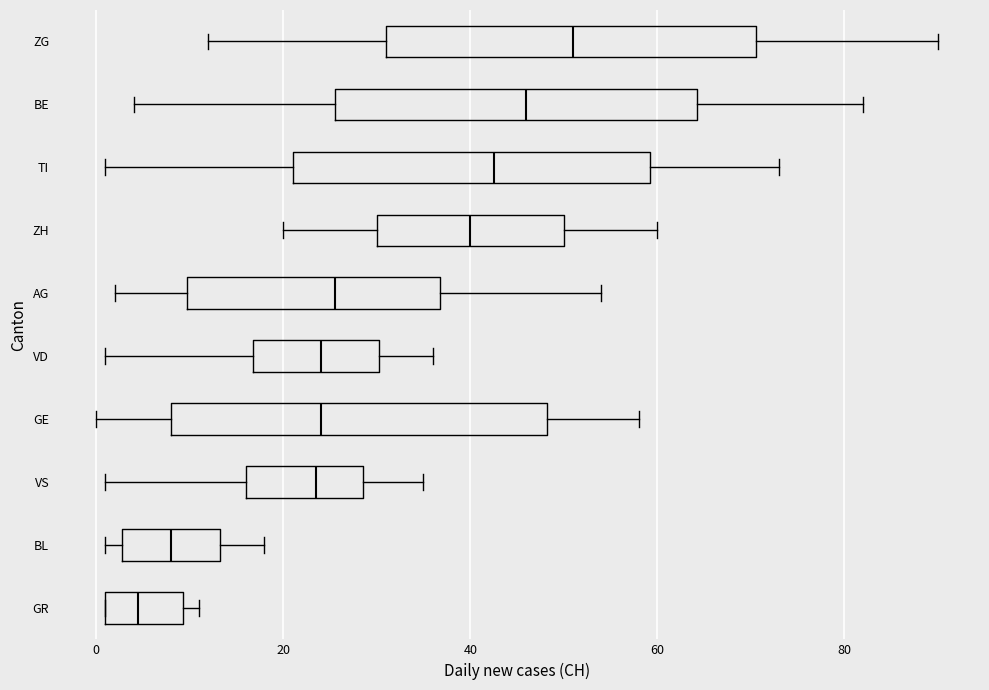

Reading bottom to top, read every box against the x-axis: the position of its median line, the range the box covers, and the ends of its whiskers. The values are not printed on the chart, so give them approximately, as read against the axis.

GR: median 4, box 2 to 10, whiskers 2 to 12
BL: median 8, box 2 to 14, whiskers 2 (just left of the box's left edge) to 18
VS: median 24, box 16 to 28, whiskers 2 to 36
GE: median 24, box 8 to 48, whiskers 0 to 58
VD: median 24, box 16 to 30, whiskers 2 to 36
AG: median 26, box 10 to 36, whiskers 2 to 54
ZH: median 40, box 30 to 50, whiskers 20 to 60
TI: median 42, box 22 to 60, whiskers 2 to 74
BE: median 46, box 26 to 64, whiskers 4 to 82
ZG: median 52, box 32 to 70, whiskers 12 to 90